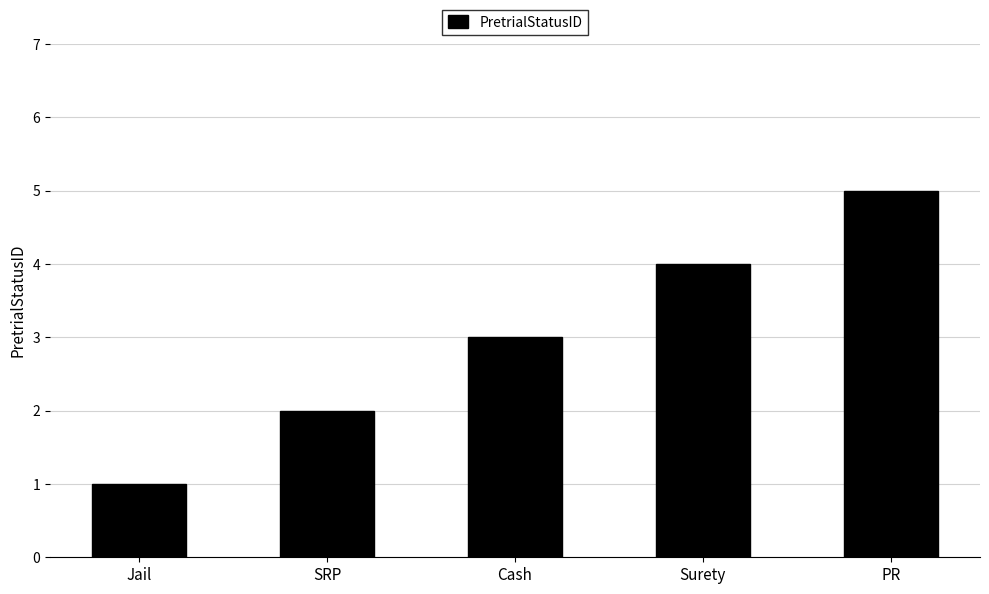

What value does the data have at Cash?

3